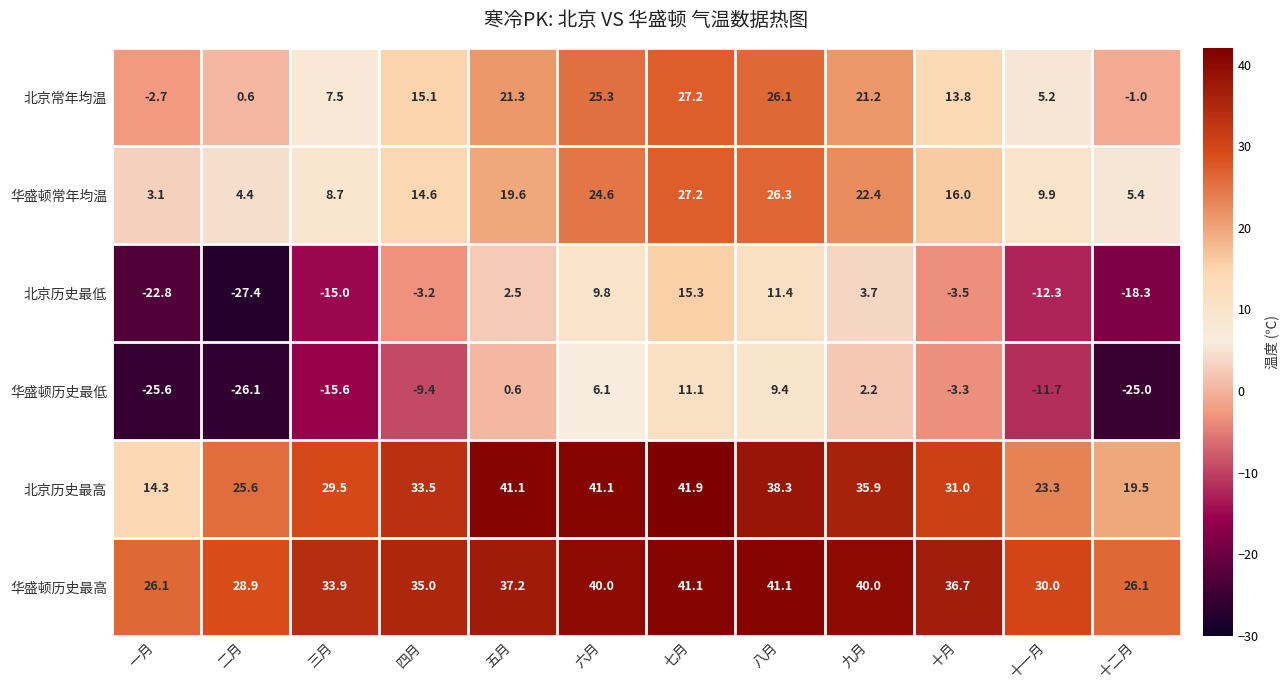

What is the sum of all 北京常年均温 values?

159.6